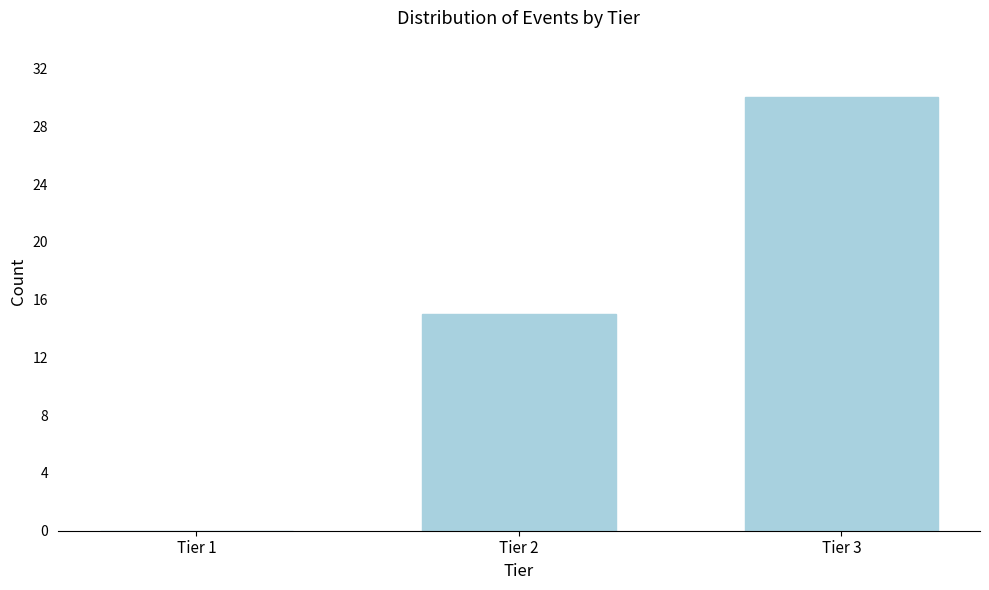

Reading left to right, transcribe all the data shown in this chart.

Tier 1=0	Tier 2=15	Tier 3=30